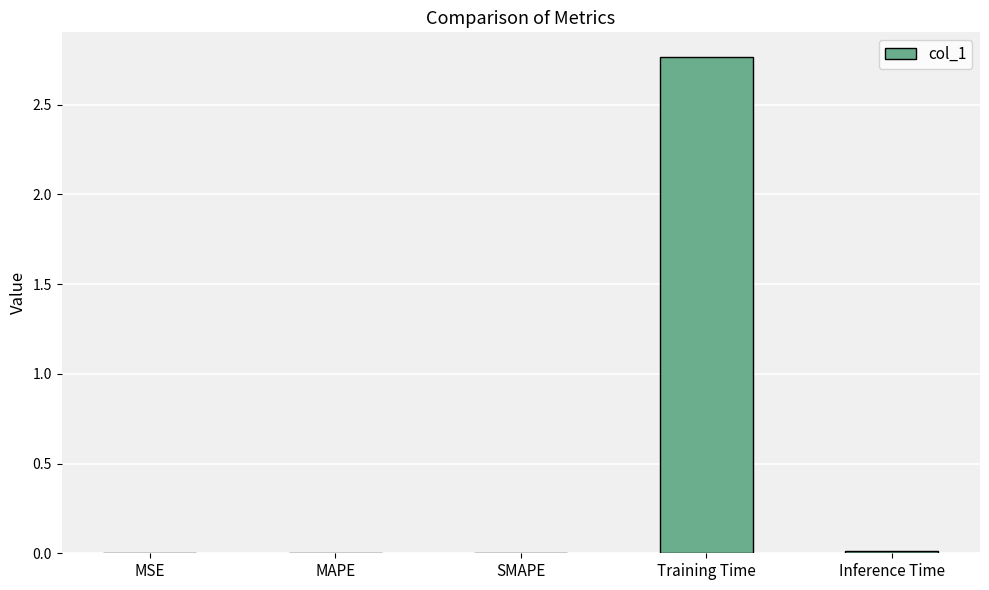

True or false: the data shows 3.9 at Training Time.

False